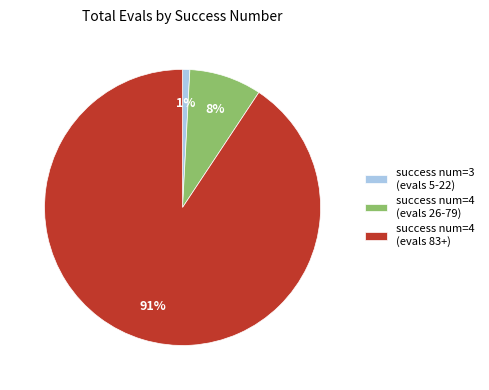

Which category accounts for the majority?

success num=4 (evals 83+)